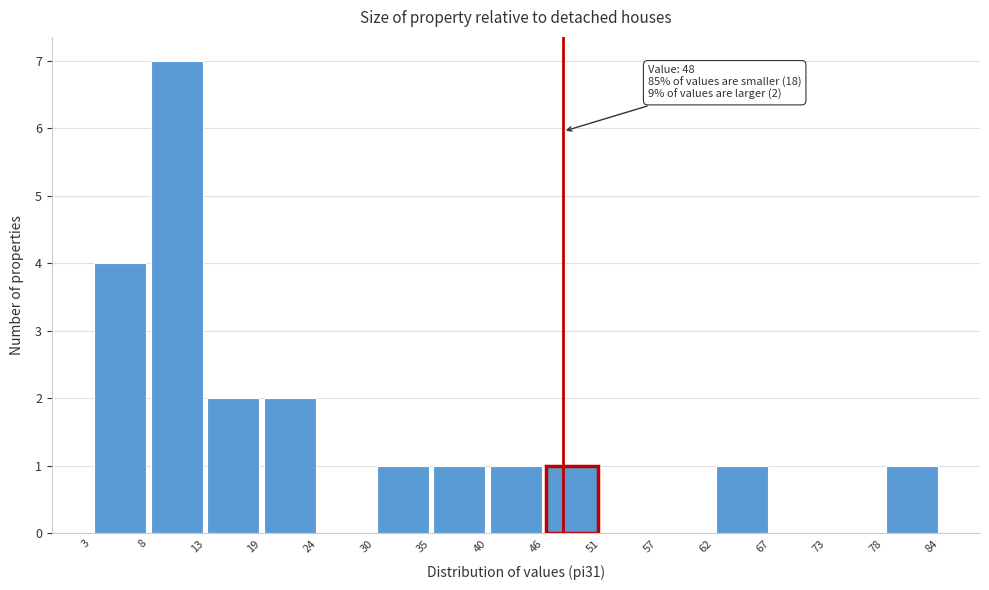

Over which range of the x-axis is the bar tallest?

8 to 13